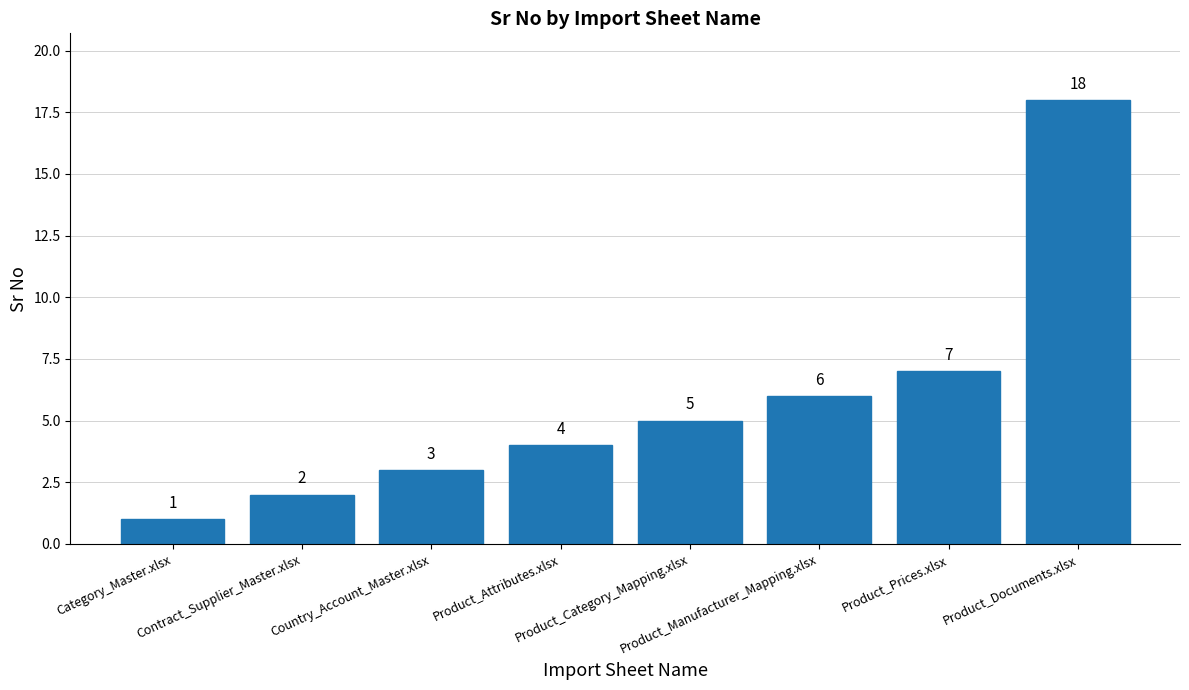

Does the chart contain stacked bars?

No